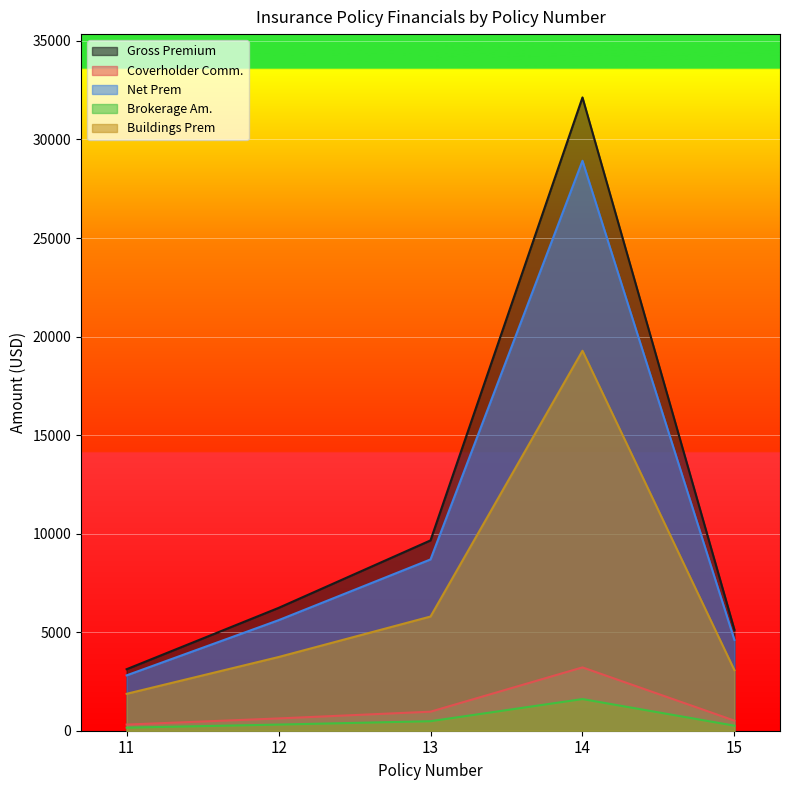

What is the difference between the highest and lowest values at 11?

2964.9